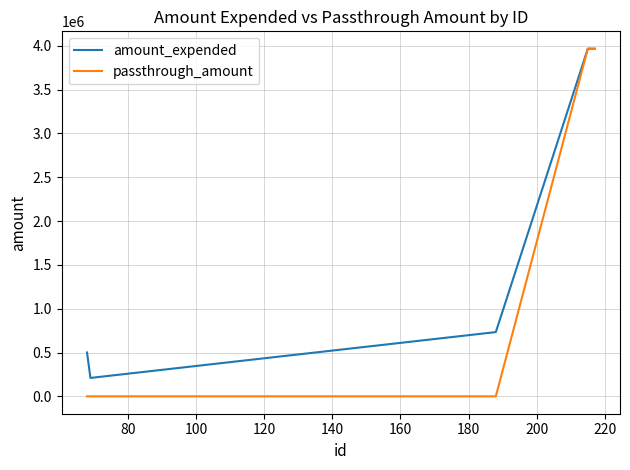

List the series in order of their overall mean, lowest first.

passthrough_amount, amount_expended